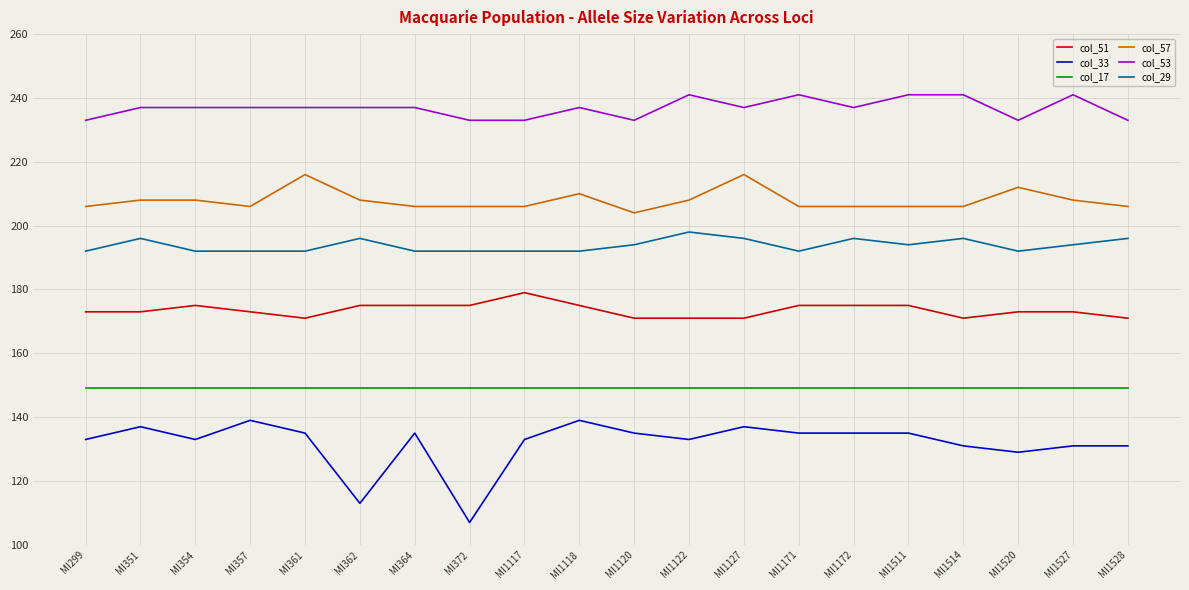

At MI1120, list the series in order from smallest to largest.

col_33, col_17, col_51, col_29, col_57, col_53